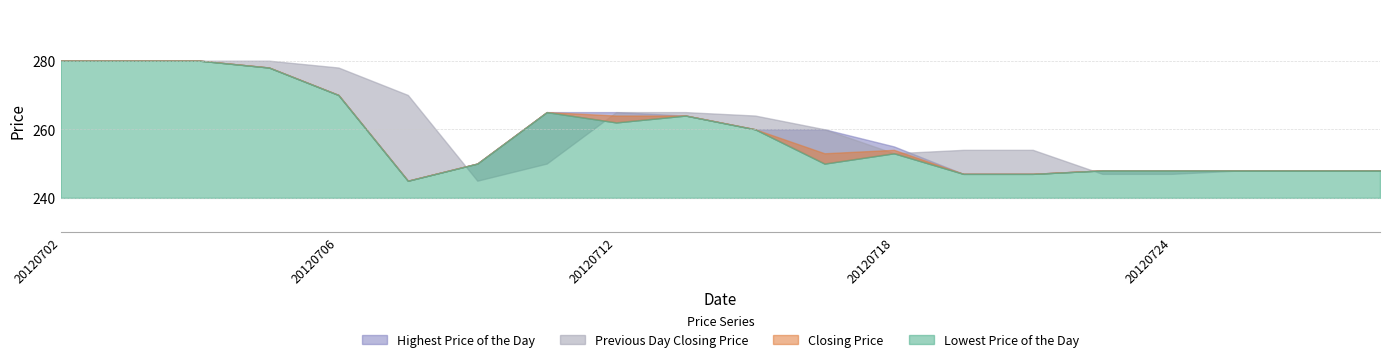

How many distinct data groups are displayed?

4